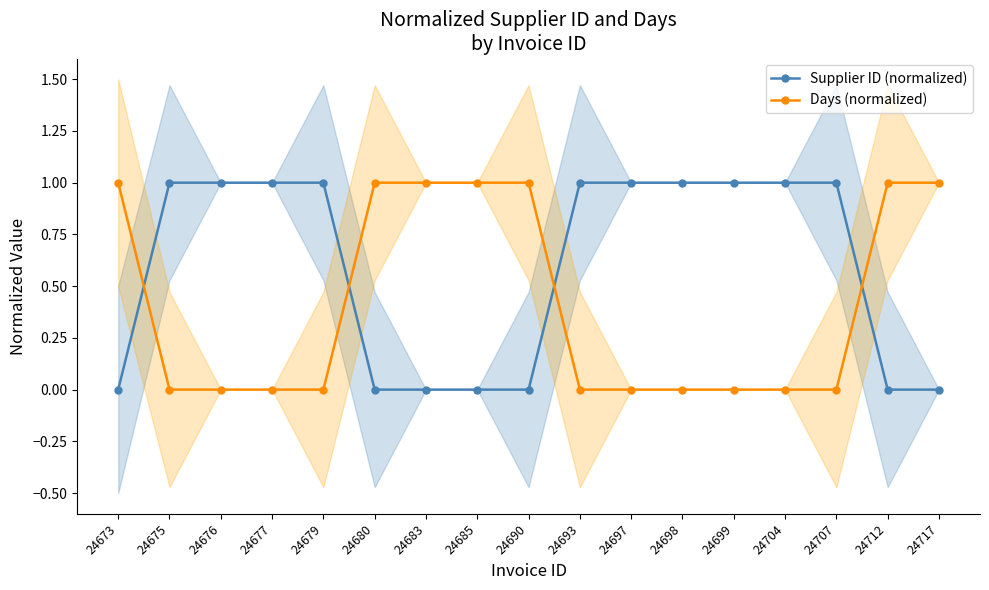

At 24690, list the series in order from smallest to largest.

Supplier ID (normalized), Days (normalized)